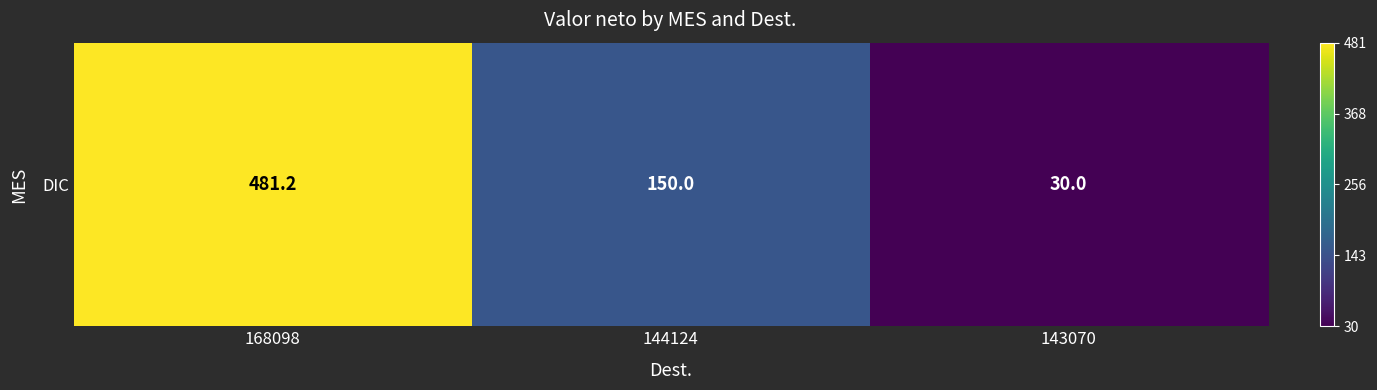

Rank the categories by value from highest to lowest.

168098, 144124, 143070